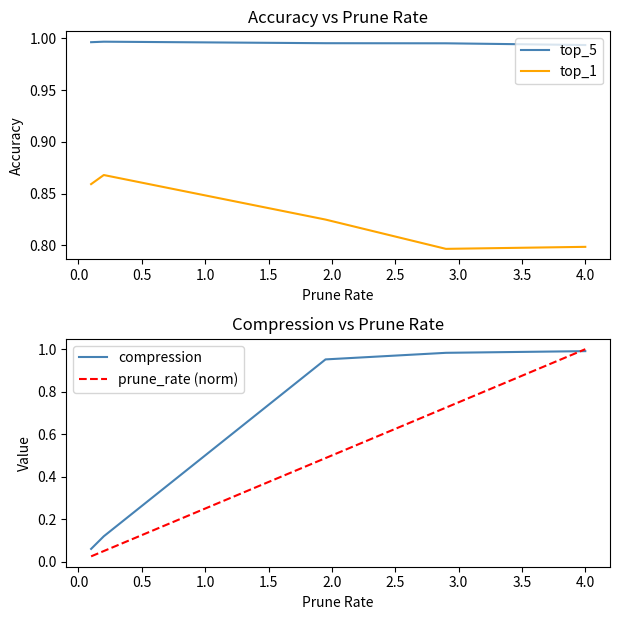

True or false: top_5 and top_1 intersect in this chart.

False